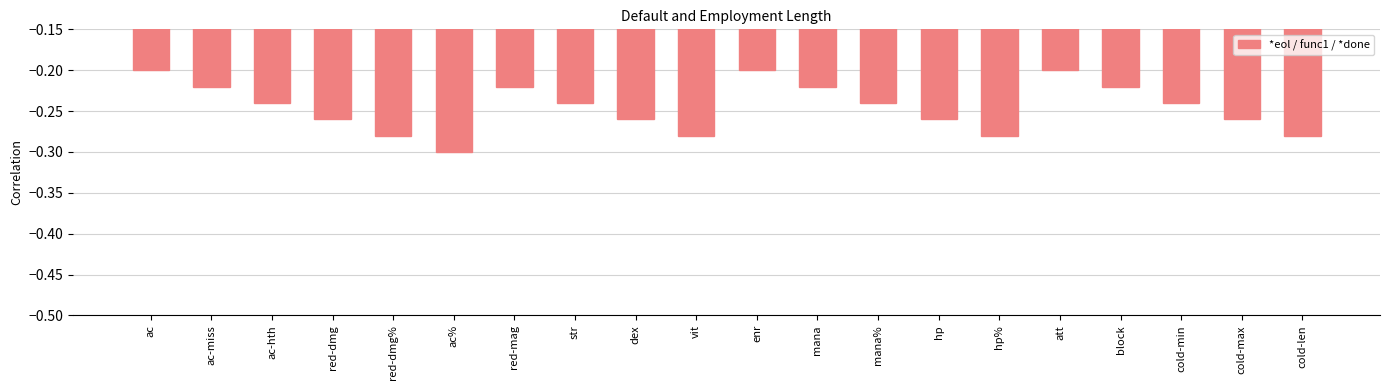

Count the number of data series in this chart.

1